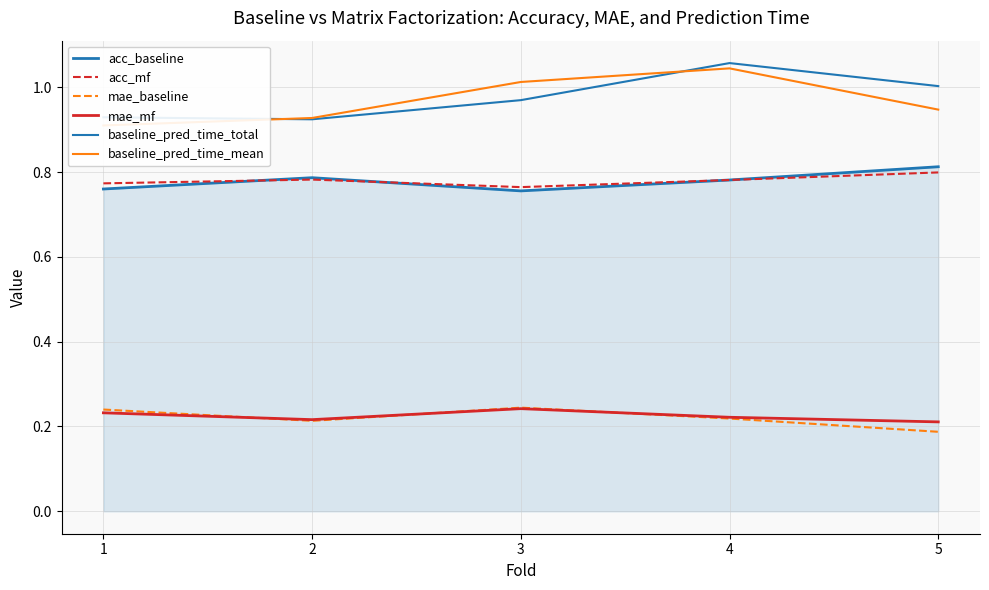

At which category is the sum across all series the highest?

4